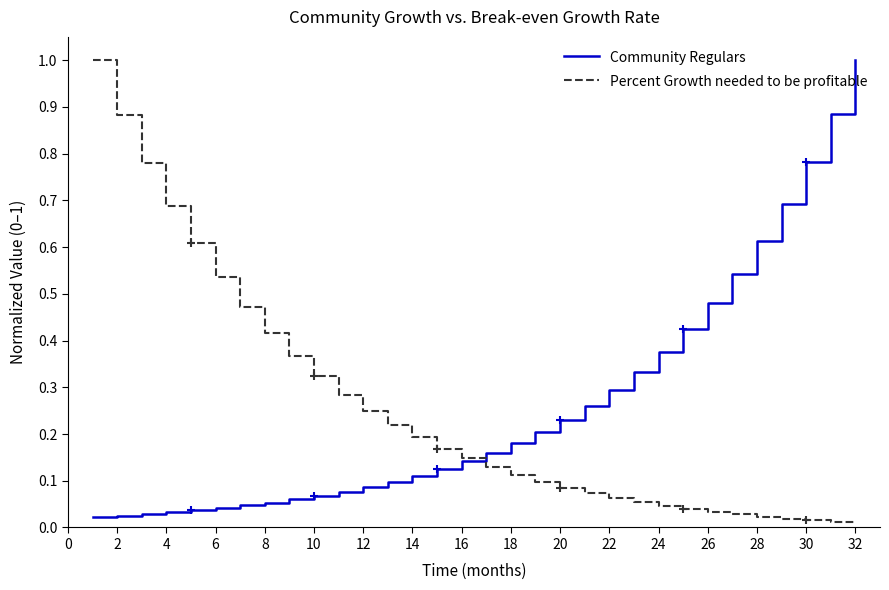

How many lines are shown in the chart?

2